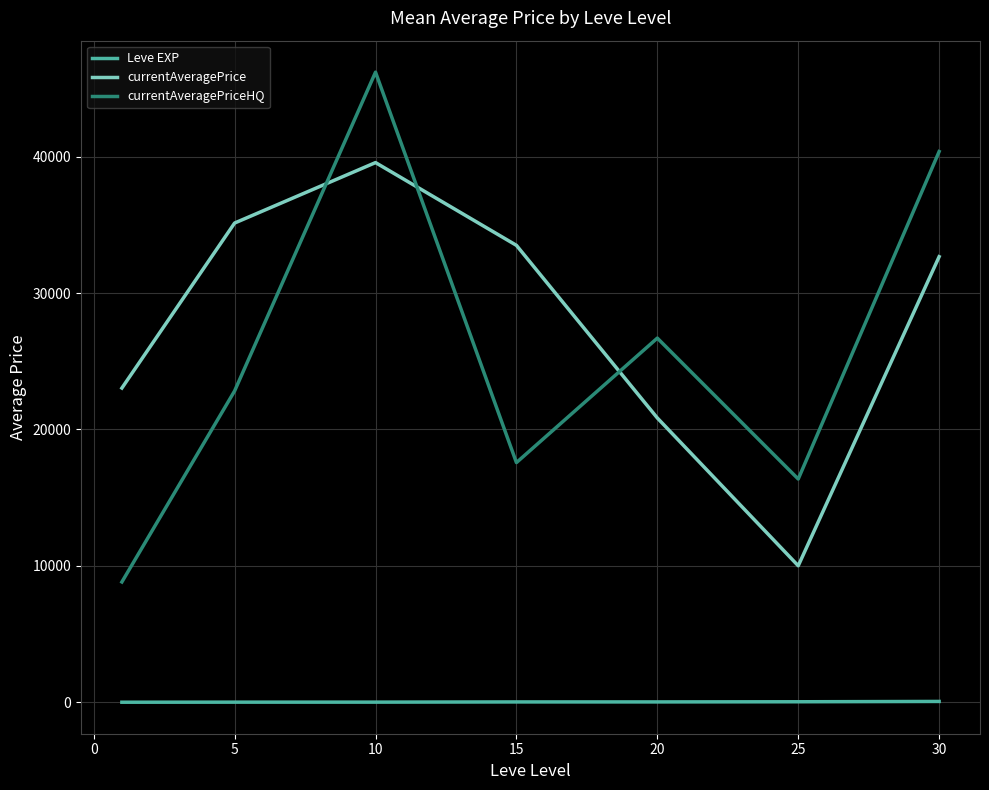

What is the highest value of the currentAveragePrice series?

39565.5